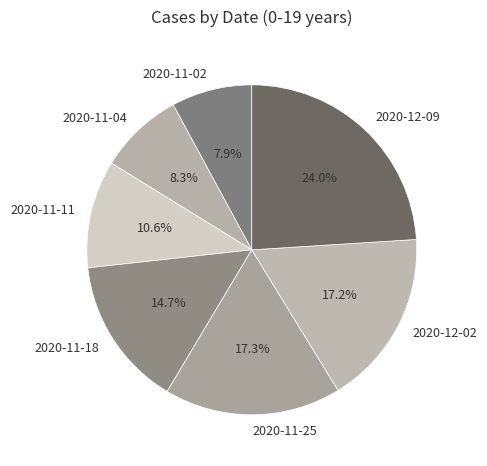

Which category has the biggest portion of the pie?

2020-12-09